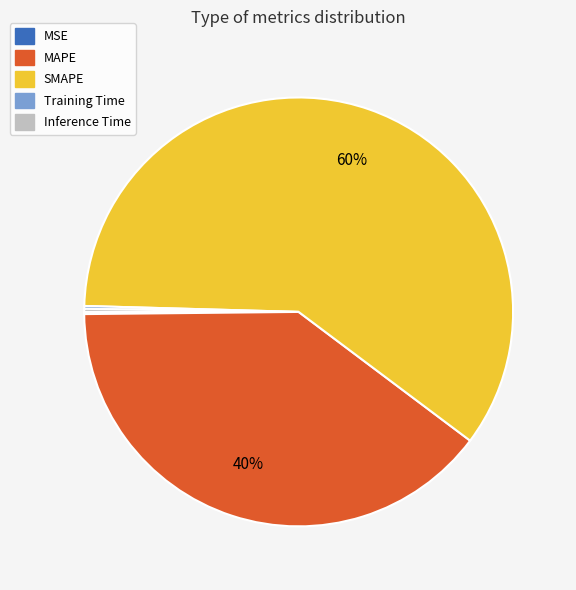

Does SMAPE represent more than half of the total?

Yes